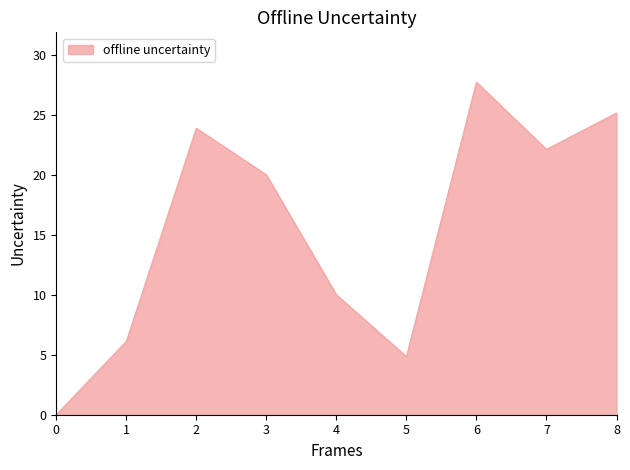

What value does the data have at 2?

23.9